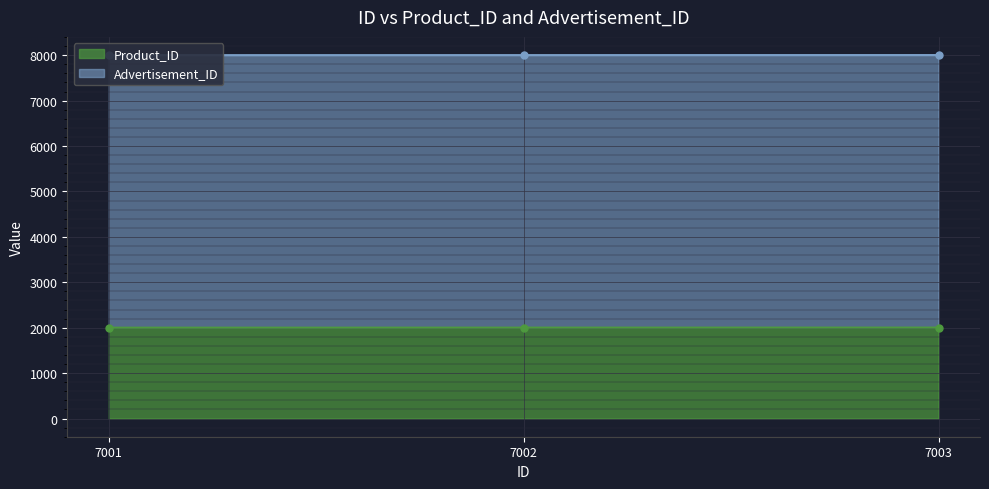

What is the maximum value for Product_ID?

2003